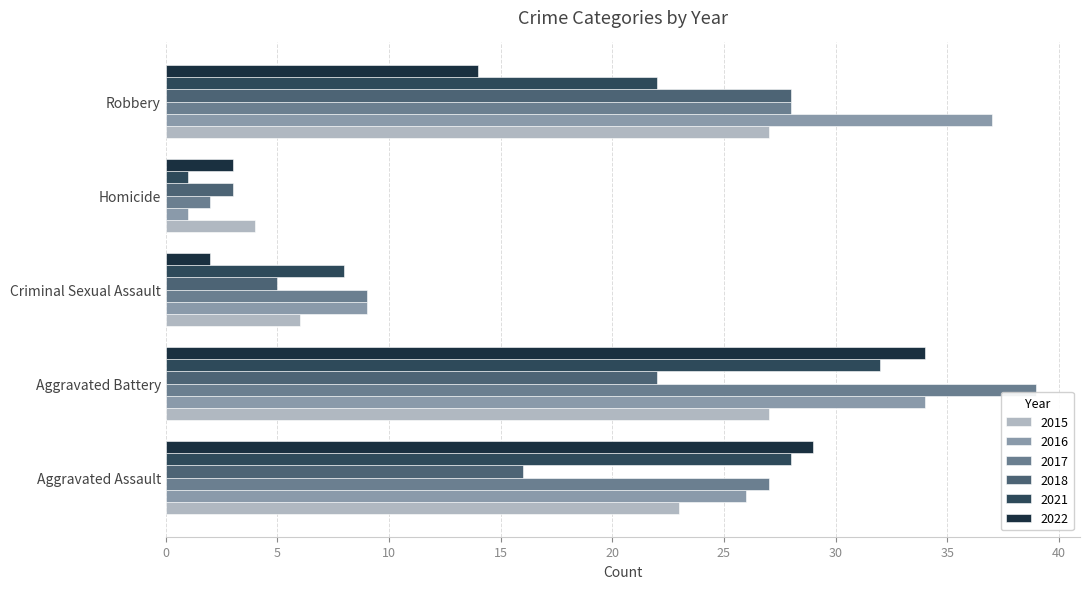

What are all the series names shown in the legend?

2015, 2016, 2017, 2018, 2021, 2022